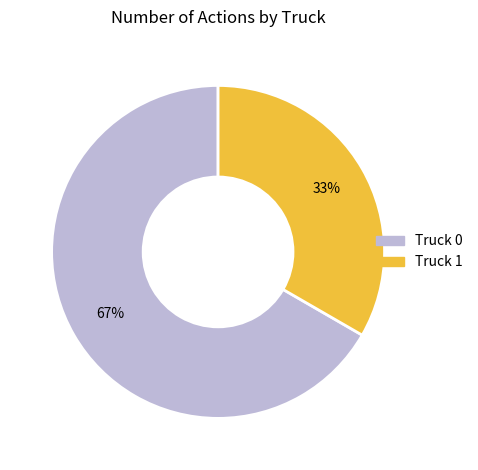

Does any single category account for the majority?

Yes